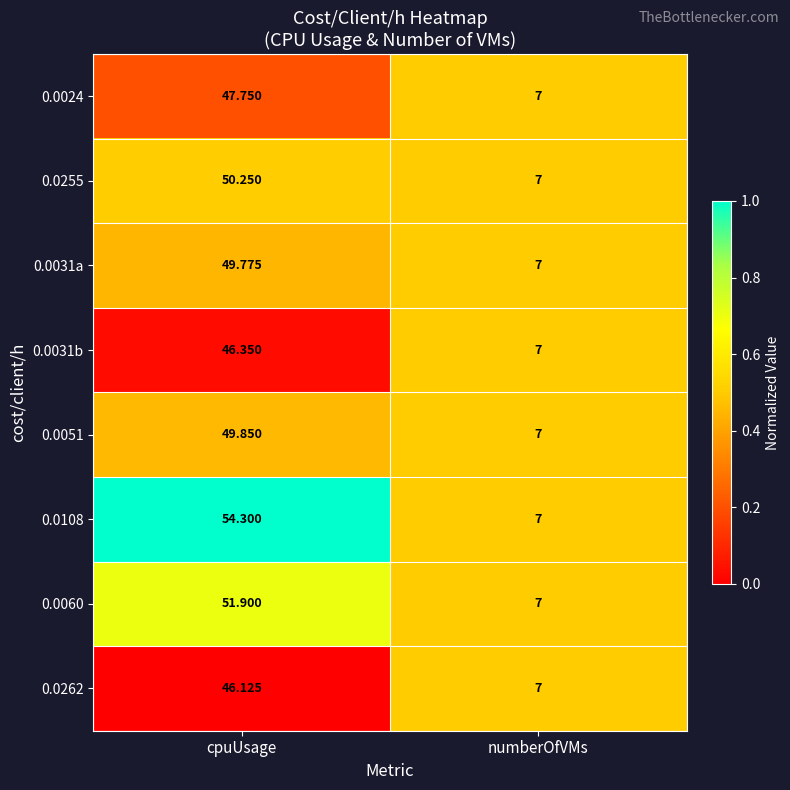

What is the spread (max minus min) of values at cpuUsage?

8.2